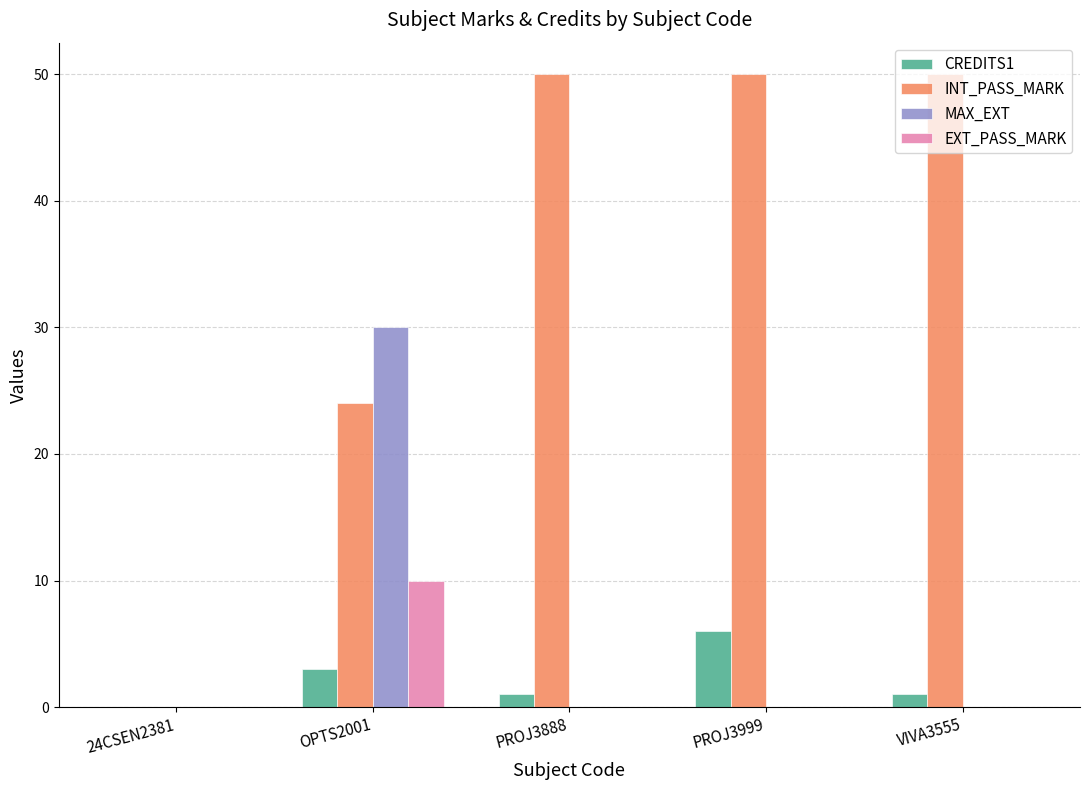

Is the value of CREDITS1 at VIVA3555 greater than the value of MAX_EXT at OPTS2001?

No